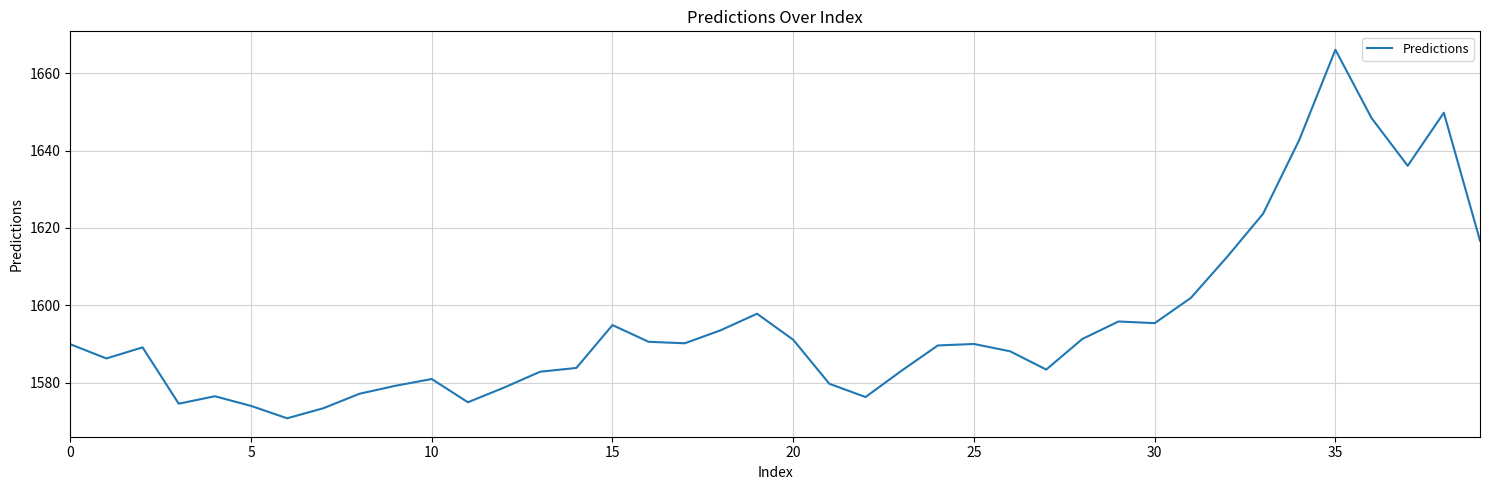

True or false: the data has more than 1 interior local peaks.

True